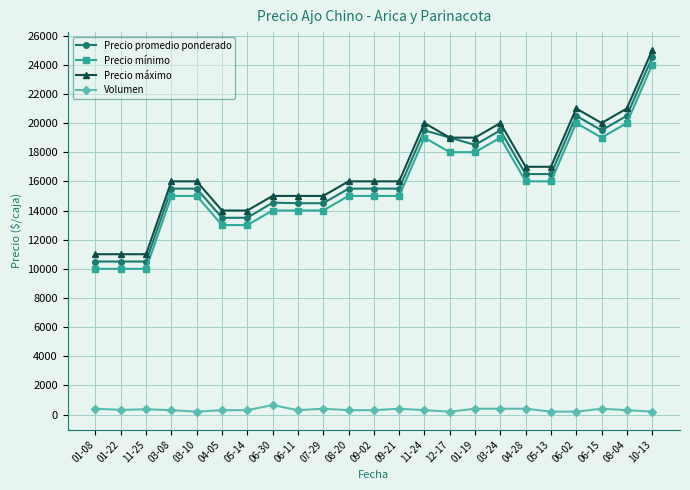

What is the sum of all Precio máximo values?

385000